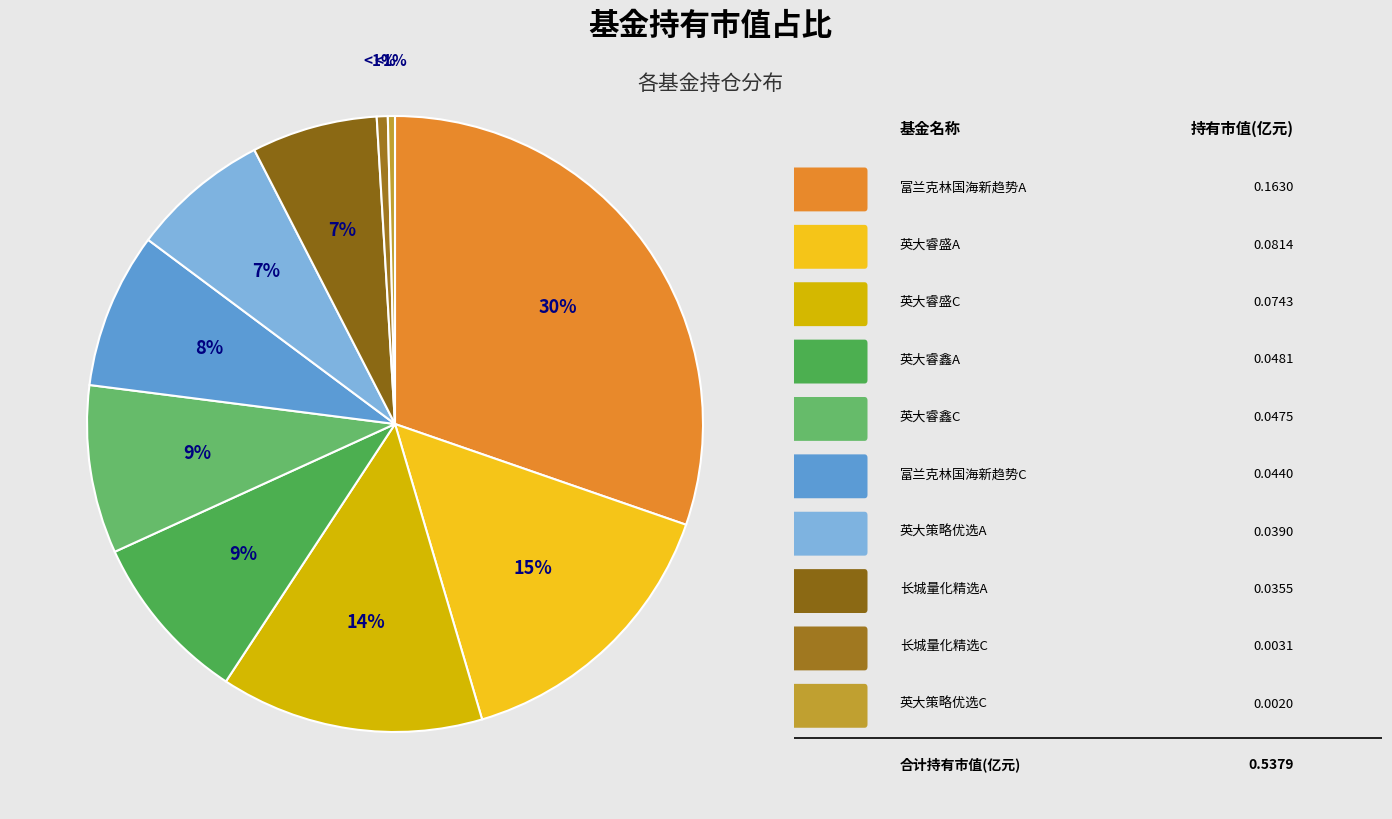

To the nearest percent, what is the combined percentage of 富兰克林国海新趋势灵活配置混合C and 英大睿盛灵活配置混合C?

22%